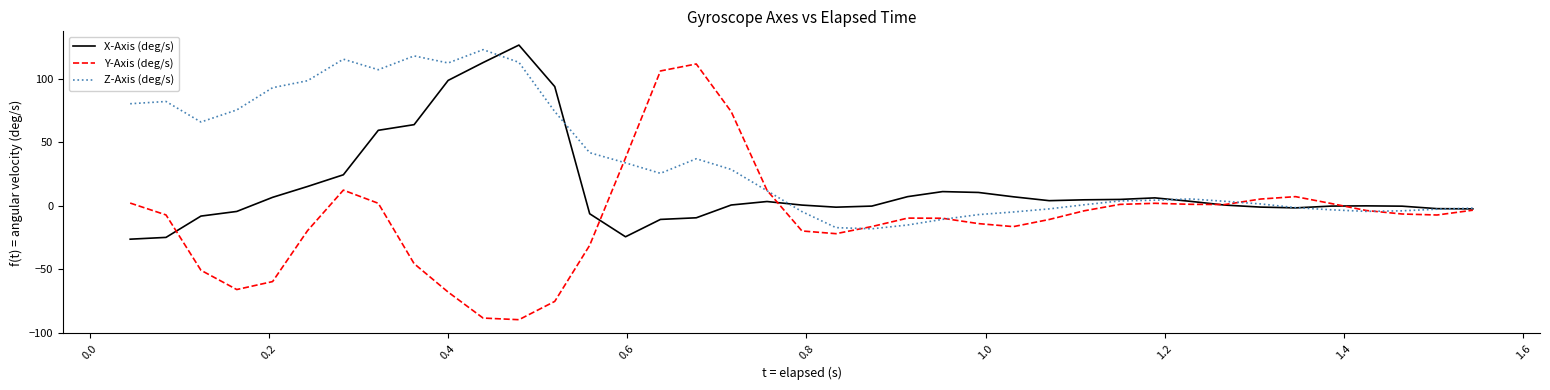

What is the minimum value for Y-Axis (deg/s)?

-89.7